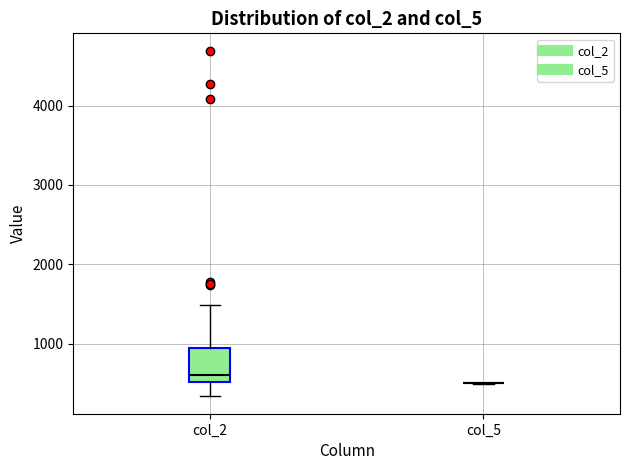

Reading left to right, transcribe this box plot: for each box, give where its median line is, the range the box spans, and where its two whiskers end, as read against the y-axis. The values are not printed on the chart, so give them approximately, as read against the axis.

col_2: median 600, box 500 to 900, whiskers 300 to 1500
col_5: box collapsed to a line at 500, whiskers 500 to 500